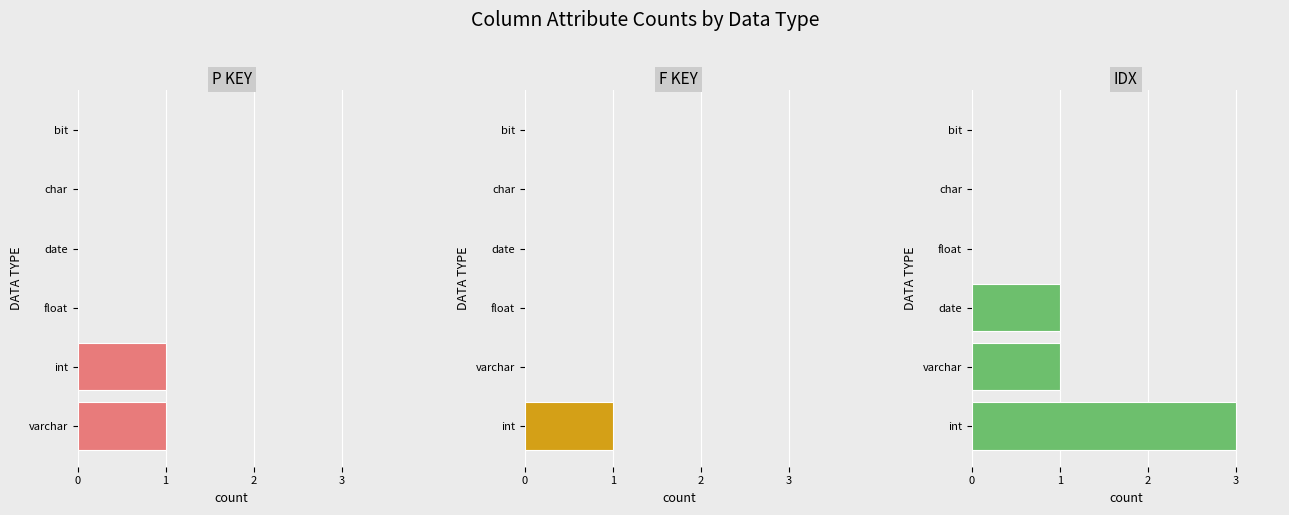

What are all the series names shown in the legend?

P KEY, F KEY, IDX